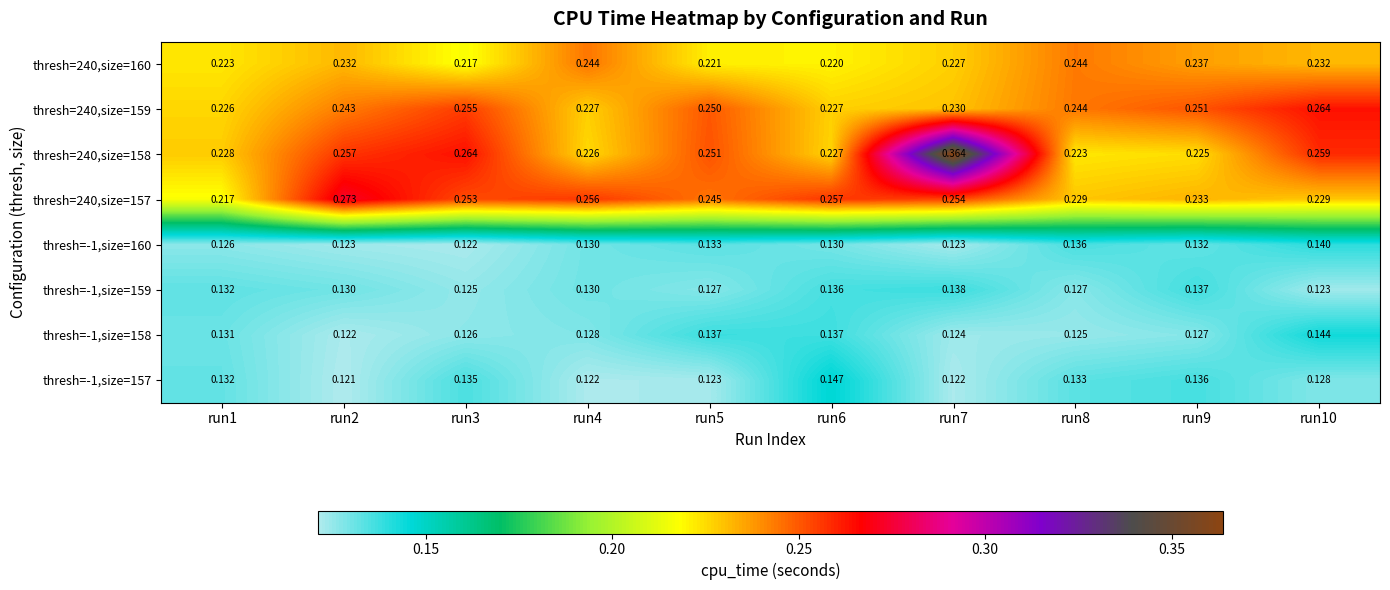

Is the value of thresh=-1,size=157 at run10 greater than the value of thresh=240,size=159 at run3?

No